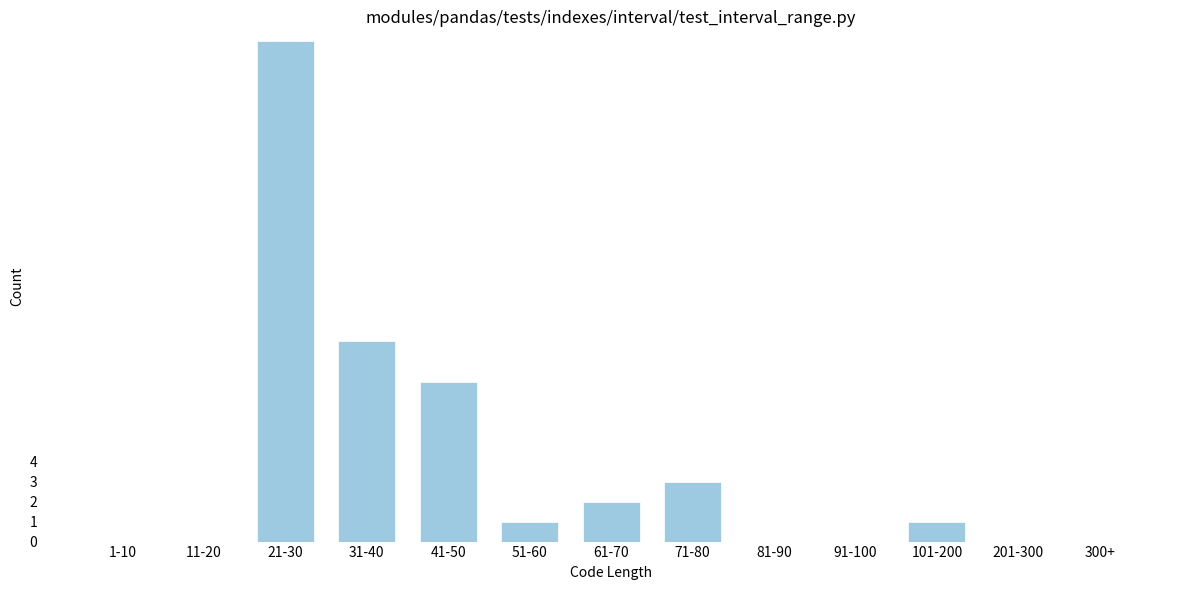

Reading right to left, transcribe all the data shown in this chart.

300+=0	201-300=0	101-200=1	91-100=0	81-90=0	71-80=3	61-70=2	51-60=1	41-50=8	31-40=10	21-30=25	11-20=0	1-10=0